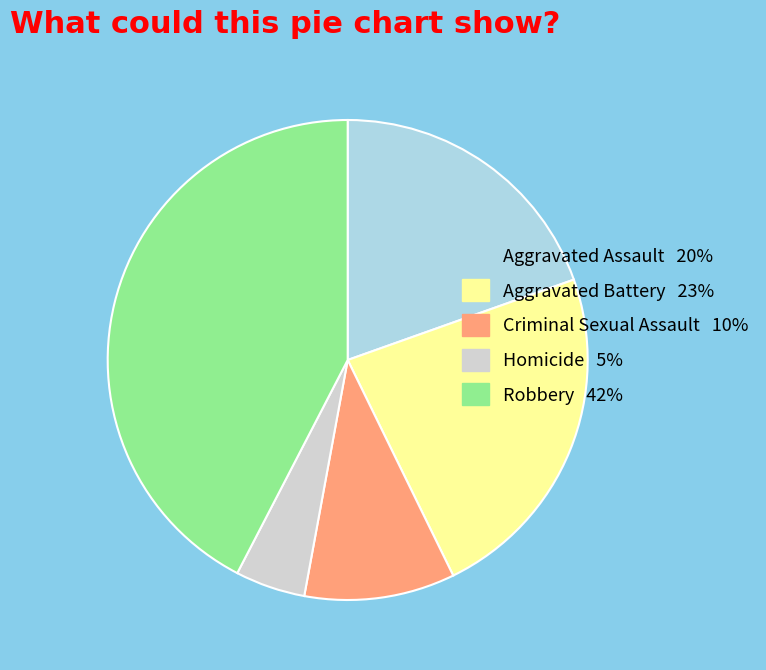

Does Aggravated Battery 23% account for over 50% of the chart?

No